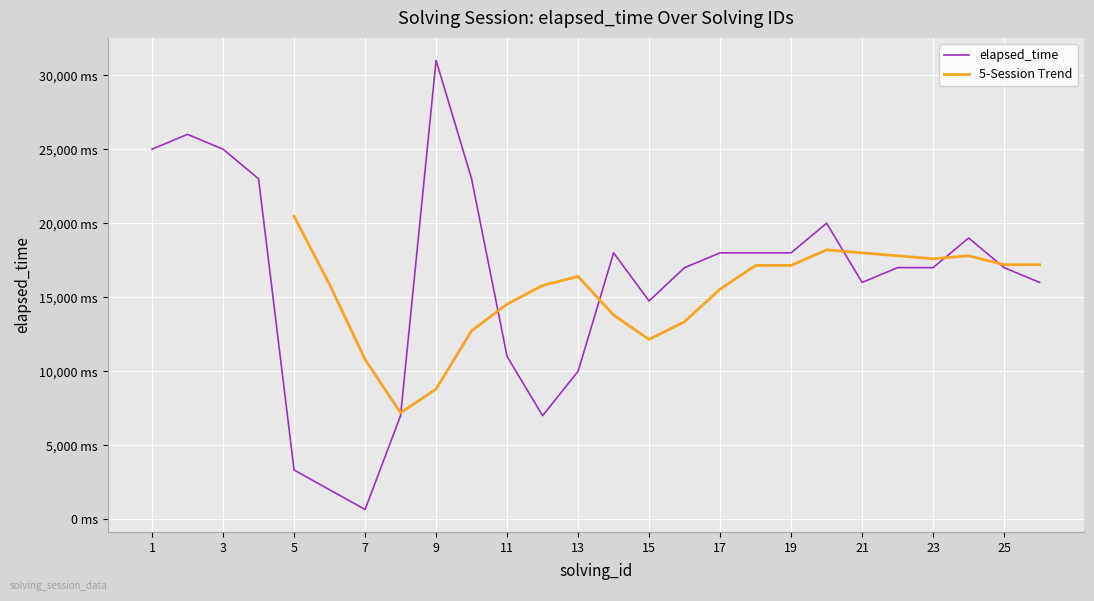

Where does the data first go above 17000?

1